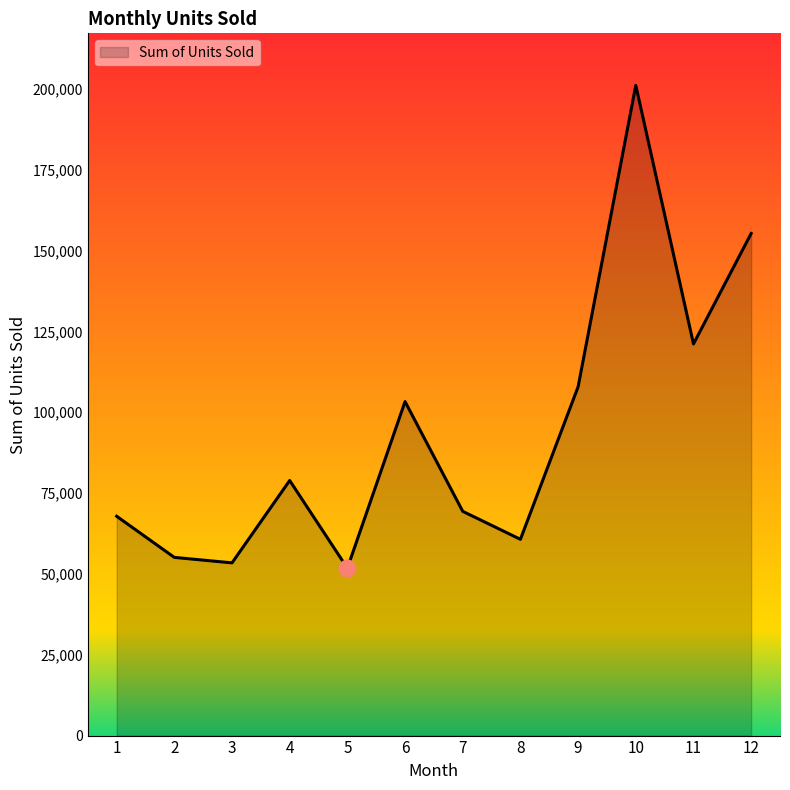

What value does the data have at 6, to the nearest 50?

103300